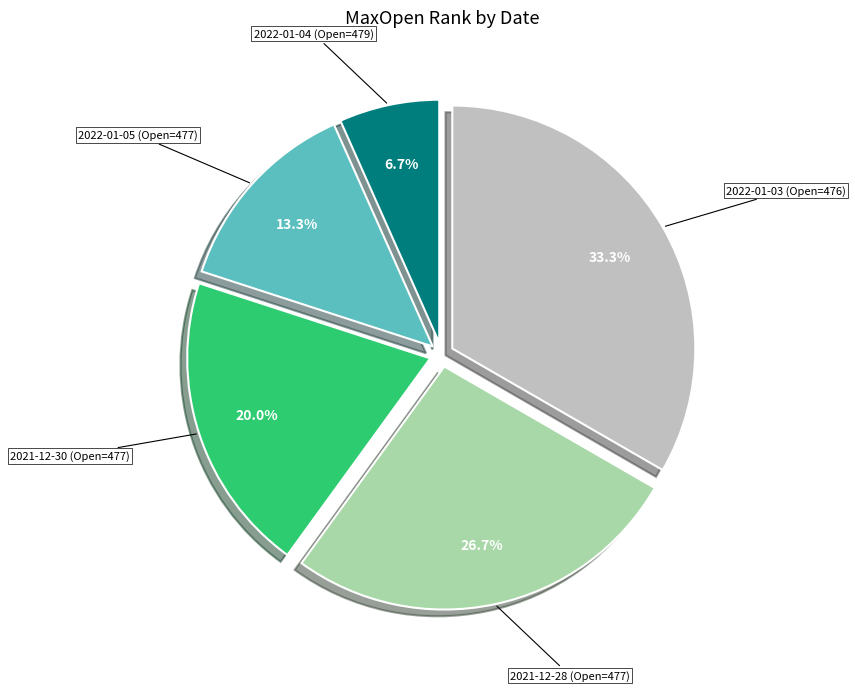

Is there a majority slice in this chart?

No